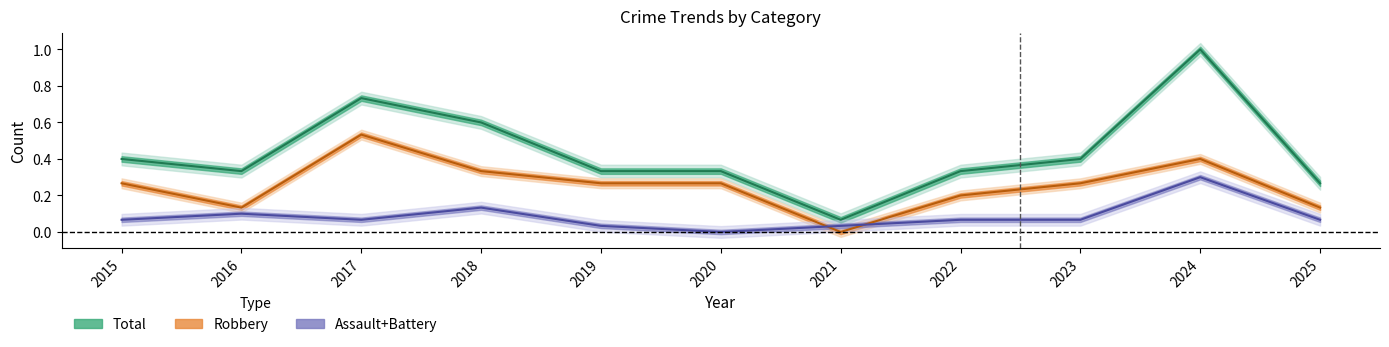

Rank the series by their maximum value, from lowest to highest.

Assault+Battery, Robbery, Total